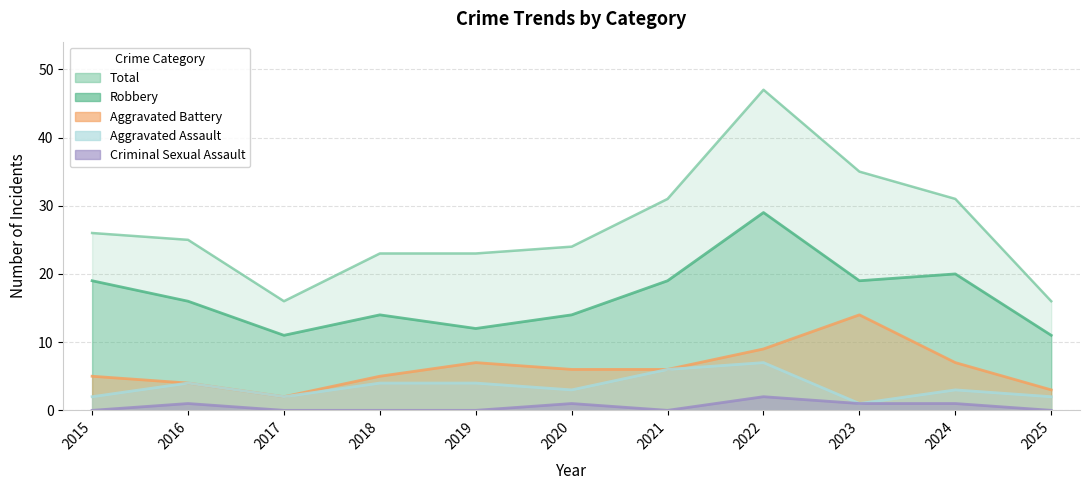

Reading left to right, extract all data points from this chart.

Aggravated Assault: 2	4	2	4	4	3	6	7	1	3	2
Aggravated Battery: 5	4	2	5	7	6	6	9	14	7	3
Criminal Sexual Assault: 0	1	0	0	0	1	0	2	1	1	0
Robbery: 19	16	11	14	12	14	19	29	19	20	11
Total: 26	25	16	23	23	24	31	47	35	31	16